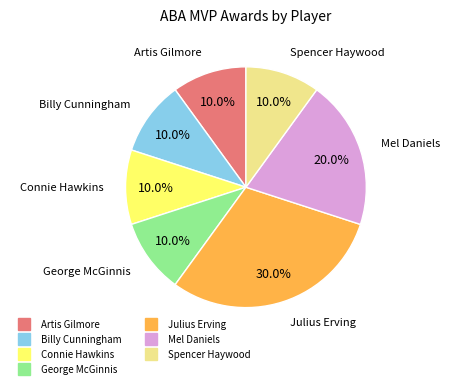

What percentage is the Spencer Haywood slice, to the nearest percent?

10%